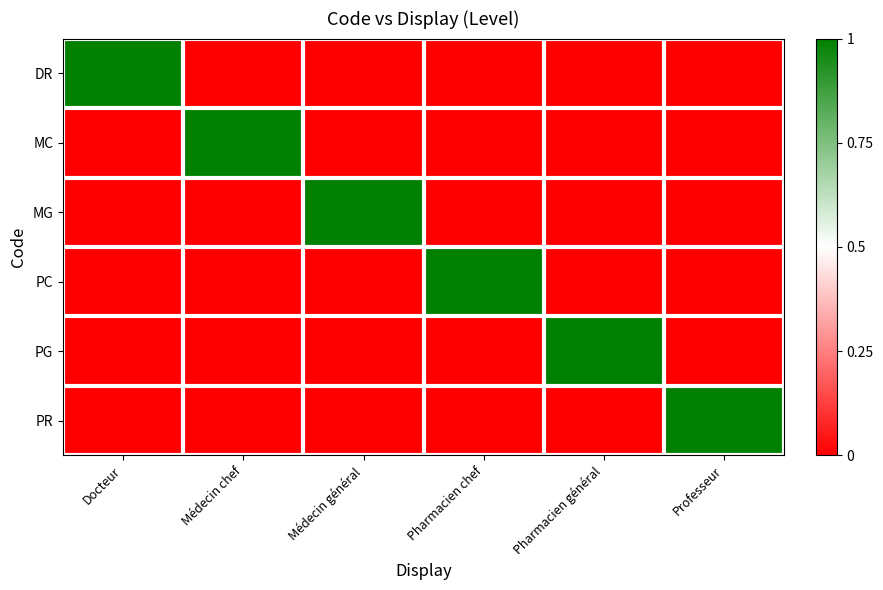

Reading left to right, transcribe all the data shown in this chart.

DR: Docteur=1	Médecin chef=0	Médecin général=0	Pharmacien chef=0	Pharmacien général=0	Professeur=0
MC: Docteur=0	Médecin chef=1	Médecin général=0	Pharmacien chef=0	Pharmacien général=0	Professeur=0
MG: Docteur=0	Médecin chef=0	Médecin général=1	Pharmacien chef=0	Pharmacien général=0	Professeur=0
PC: Docteur=0	Médecin chef=0	Médecin général=0	Pharmacien chef=1	Pharmacien général=0	Professeur=0
PG: Docteur=0	Médecin chef=0	Médecin général=0	Pharmacien chef=0	Pharmacien général=1	Professeur=0
PR: Docteur=0	Médecin chef=0	Médecin général=0	Pharmacien chef=0	Pharmacien général=0	Professeur=1